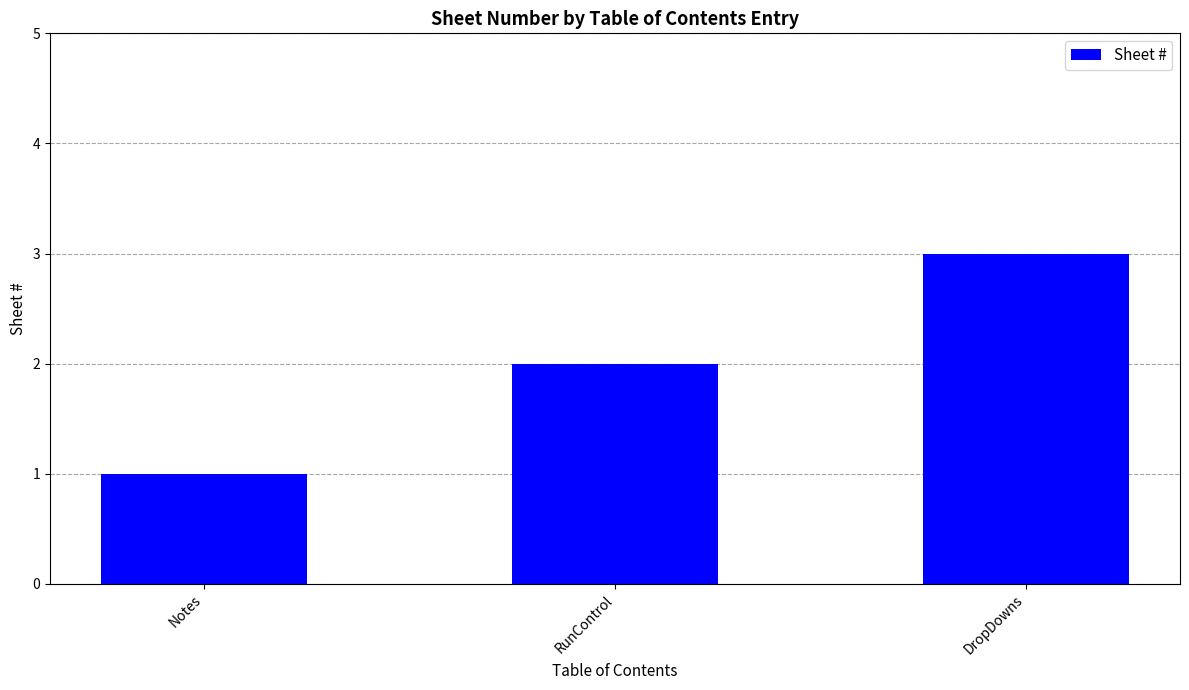

The chart shows a value of 2 at RunControl. True or false?

True